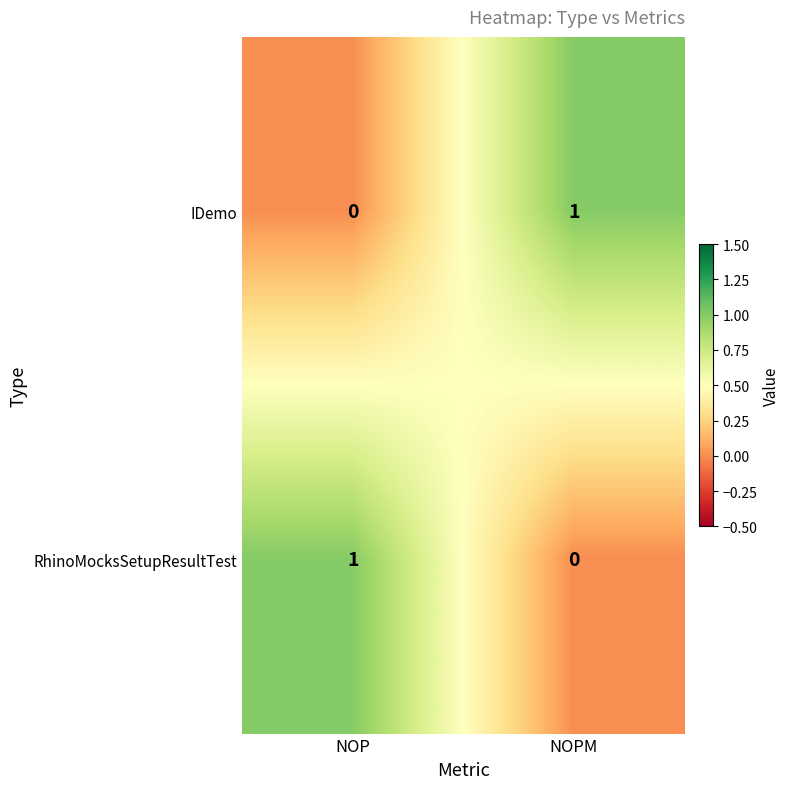

Count the number of data series in this chart.

2